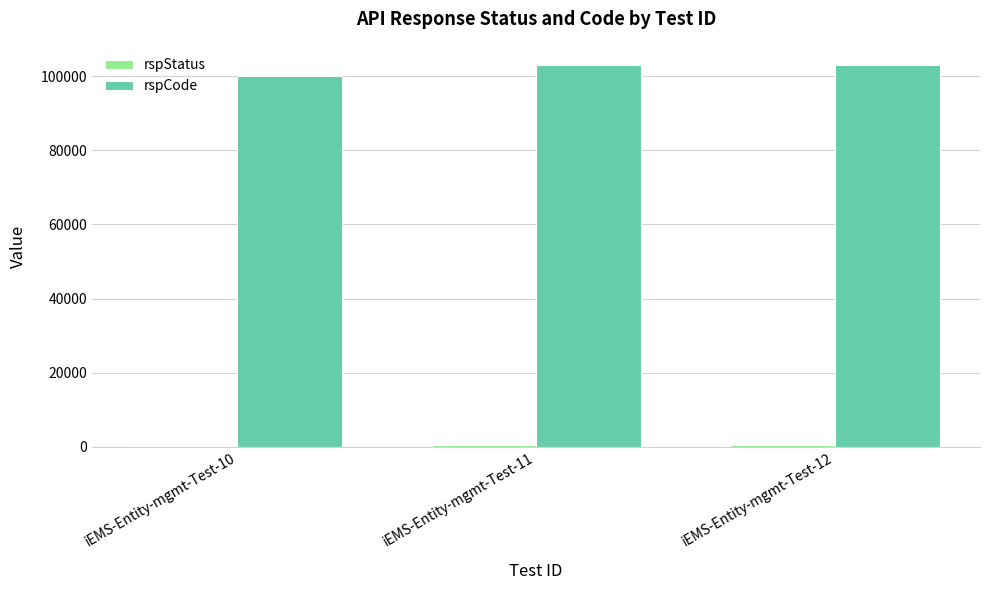

What is the greatest value displayed?

103000